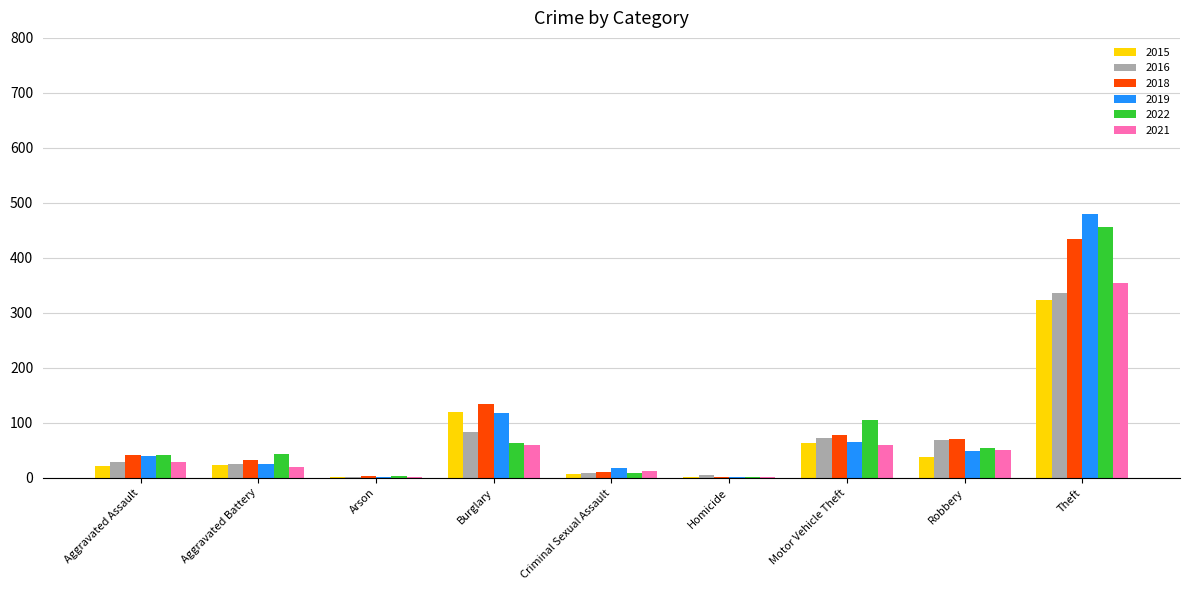

Is it true that 2015 equals 120 at Burglary?

True